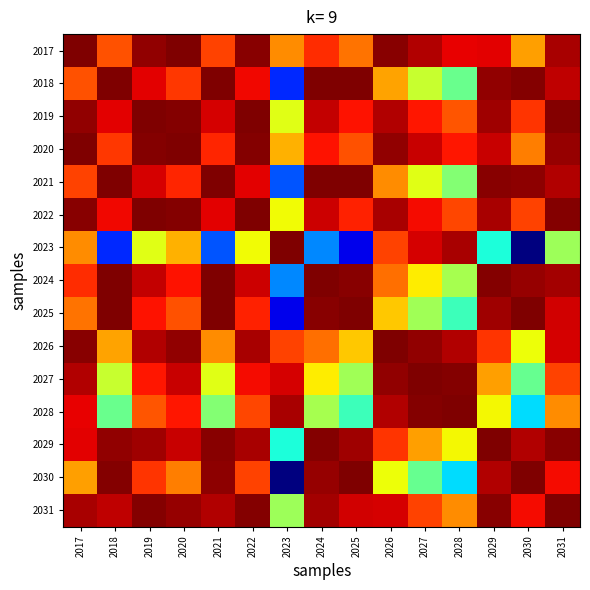

At how many categories does at least one series exceed 0?

15